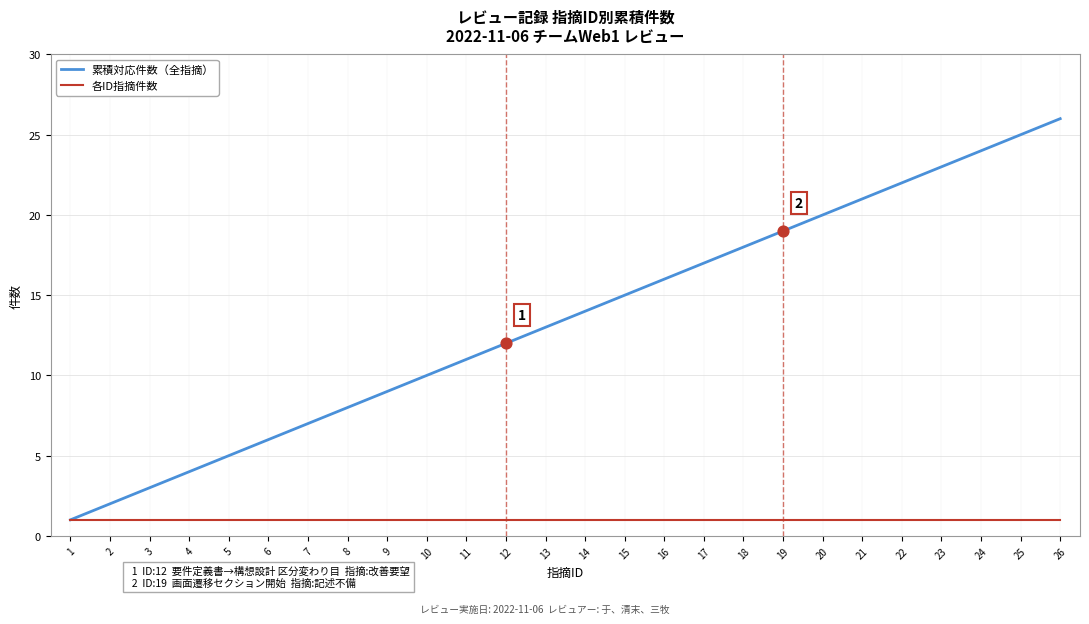

Which series has the largest range (max minus min)?

累積対応件数（全指摘）